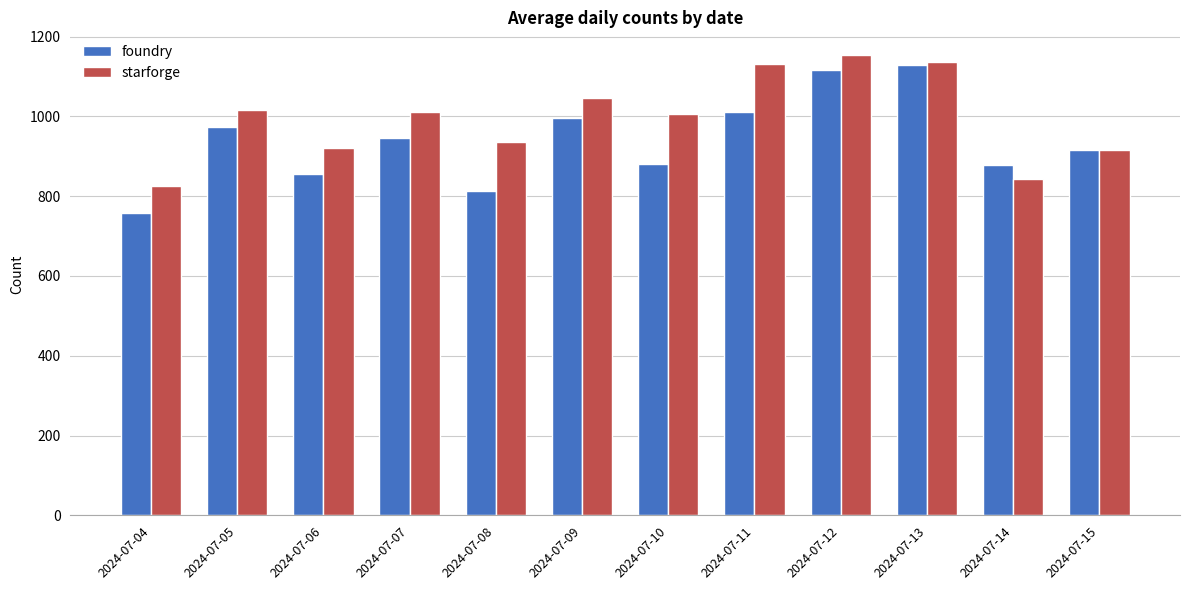

Rank the series by their average value, from lowest to highest.

foundry, starforge